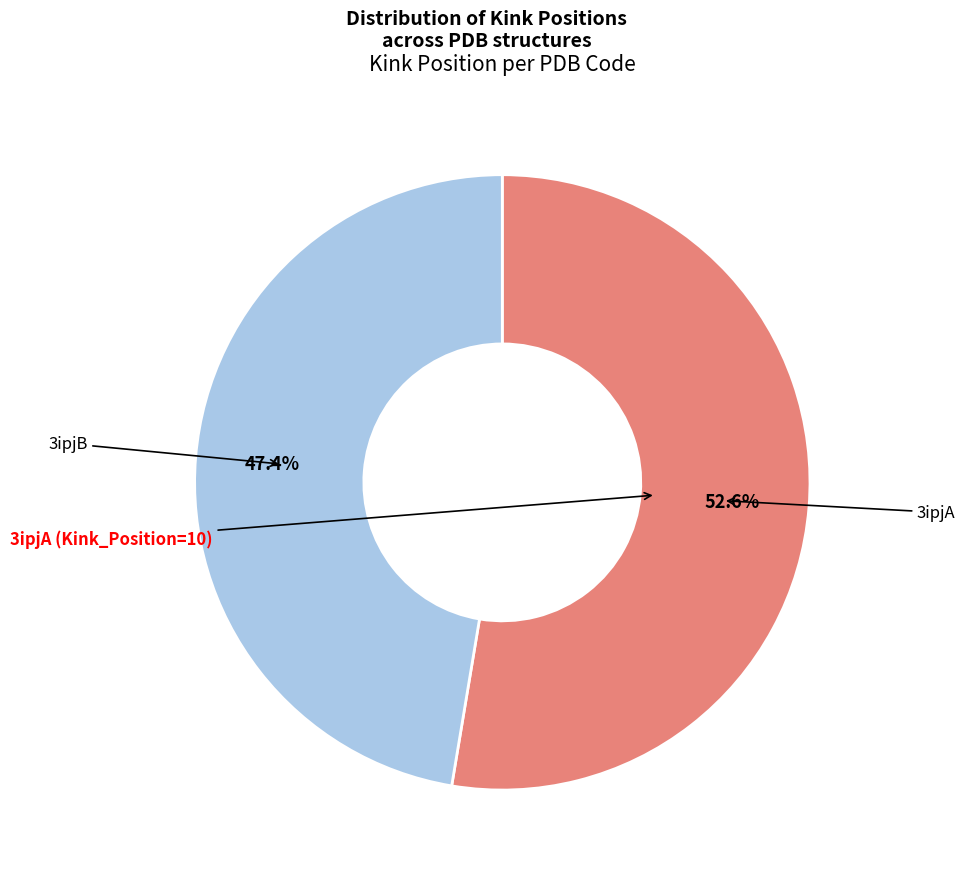

Is there any slice that represents more than half of the pie?

Yes